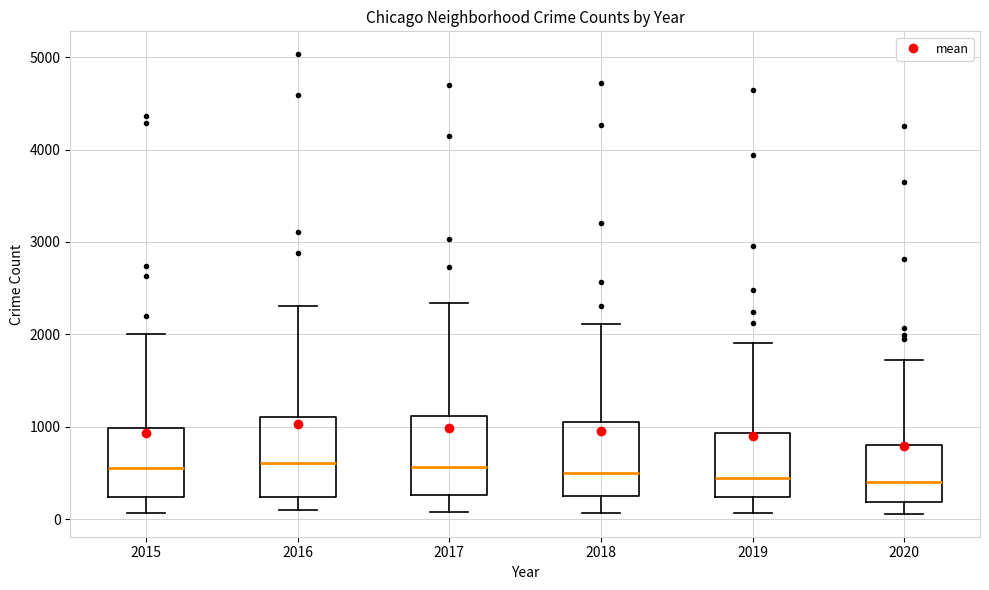

Reading left to right, transcribe this box plot: for each box, give where its median line is, the range the box spans, and where its two whiskers end, as read against the y-axis. The values are not printed on the chart, so give them approximately, as read against the axis.

2015: median 600, box 200 to 1000, whiskers 100 to 2000
2016: median 600, box 200 to 1100, whiskers 100 to 2300
2017: median 600, box 300 to 1100, whiskers 100 to 2300
2018: median 500, box 200 to 1000, whiskers 100 to 2100
2019: median 400, box 200 to 900, whiskers 100 to 1900
2020: median 400, box 200 to 800, whiskers 100 to 1700